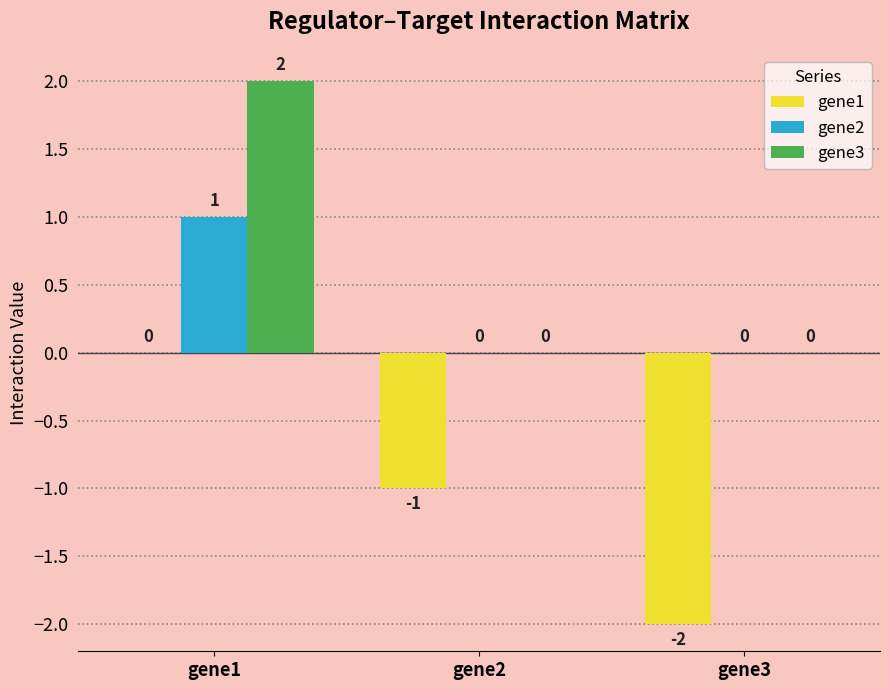

Reading left to right, extract all data points from this chart.

gene1: gene1=0	gene2=-1	gene3=-2
gene2: gene1=1	gene2=0	gene3=0
gene3: gene1=2	gene2=0	gene3=0